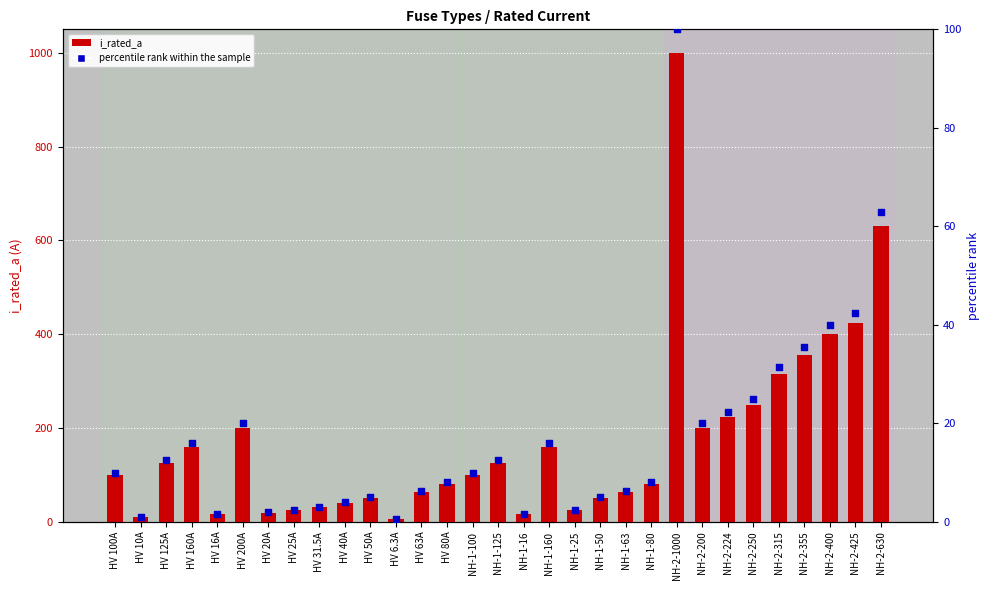

Which series has the largest Y range (max minus min)?

i_rated_a